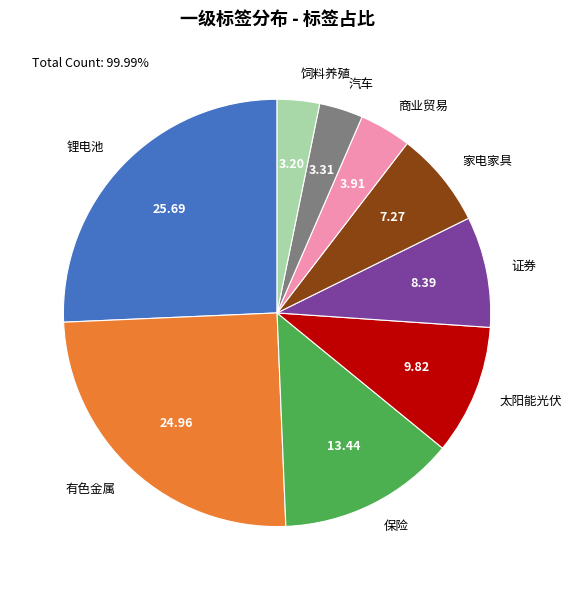

How many slices are in this pie chart?

9